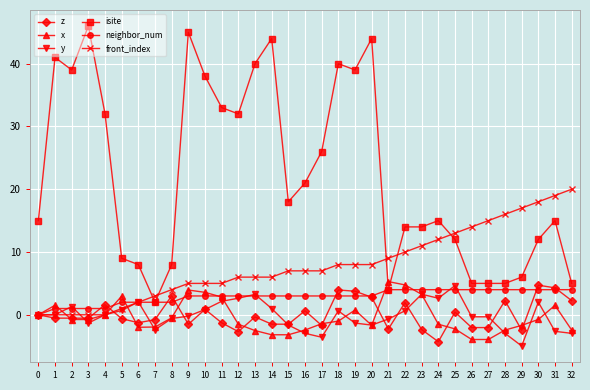

Is it true that isite equals 43.5 at 12?

False